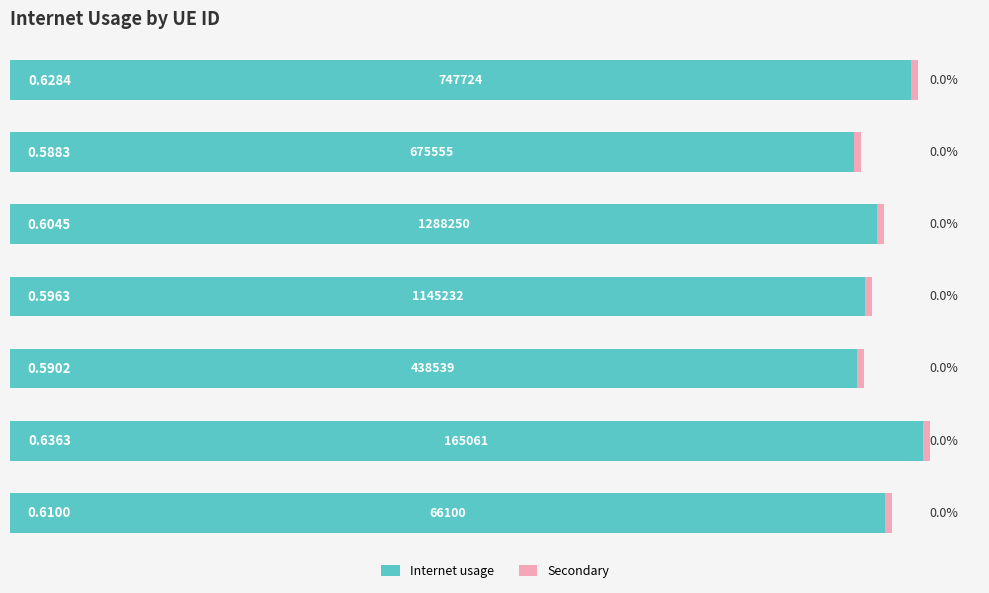

Count the number of data series in this chart.

2